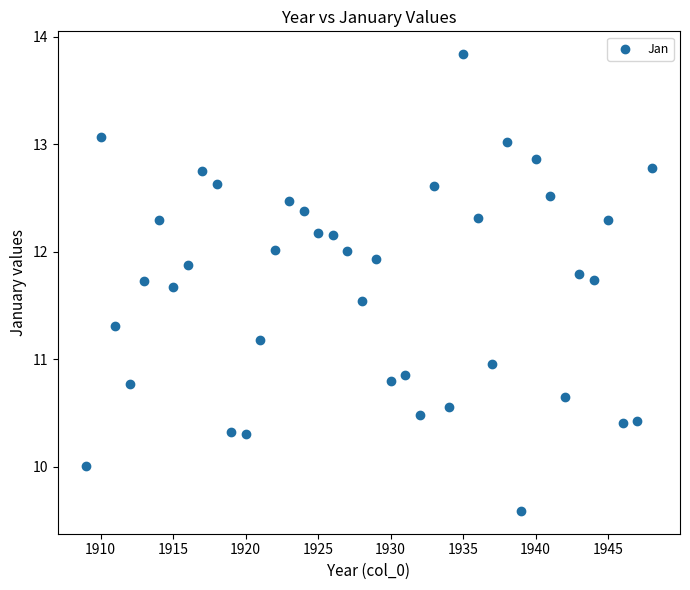

What is the range of X values (max minus min)?

39.0